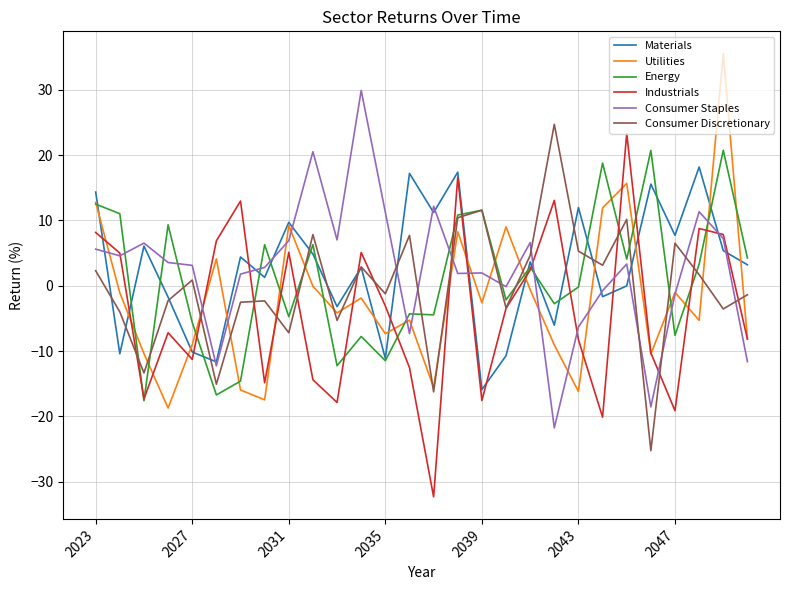

What is the maximum value shown in the chart?

35.5